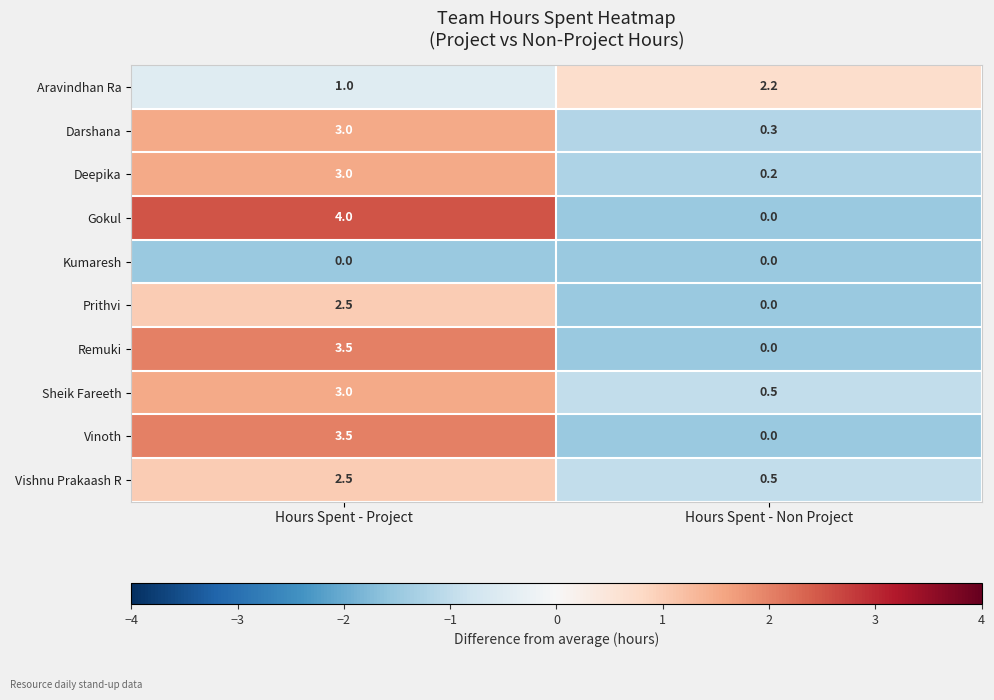

Where is Prithvi nearest to the value 1?

Hours Spent - Non Project